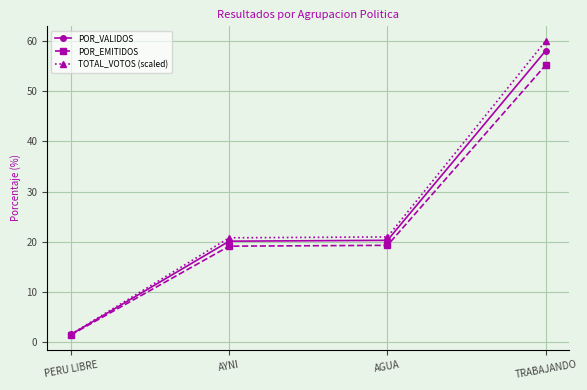

At AGUA, list the series in order from smallest to largest.

POR_EMITIDOS, POR_VALIDOS, TOTAL_VOTOS (scaled)